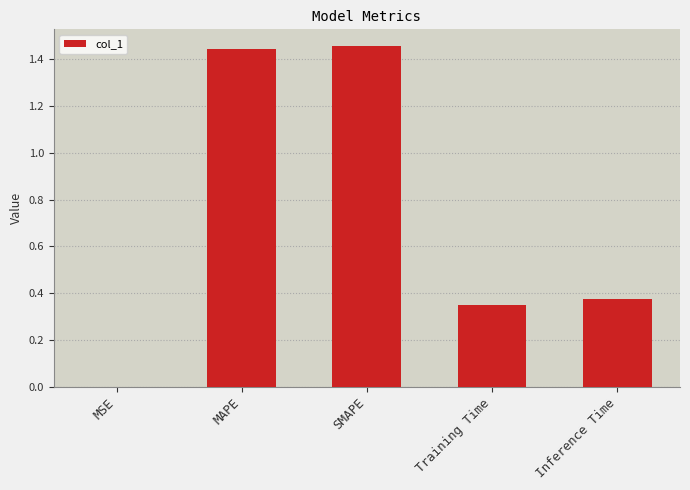

What is the change in value from MAPE to Training Time?

-1.1